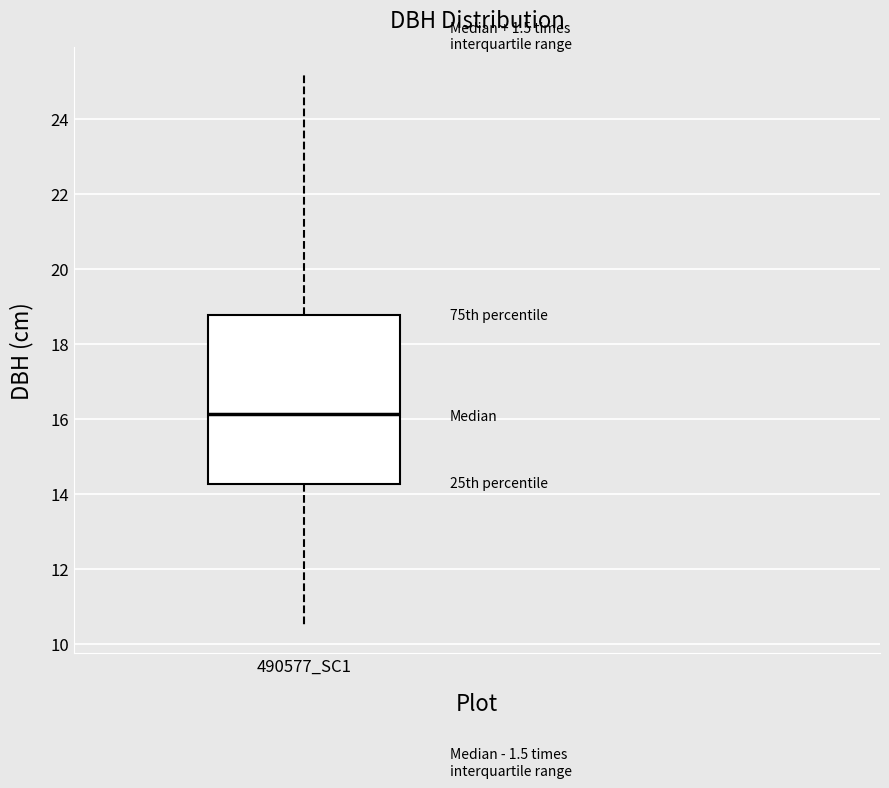

Transcribe this box plot: give where the median line is, the range the box spans, and where the two whiskers end, as read against the y-axis. The values are not printed on the chart, so give them approximately, as read against the axis.

median 16.2, box 14.2 to 18.8, whiskers 10.4 to 25.2